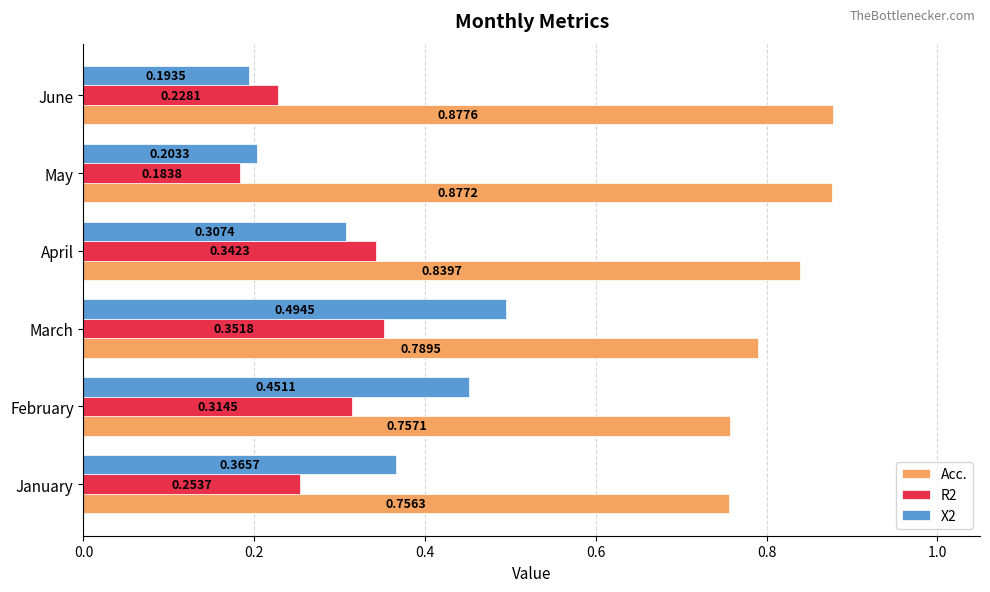

What is the sum of all R2 values?

1.7